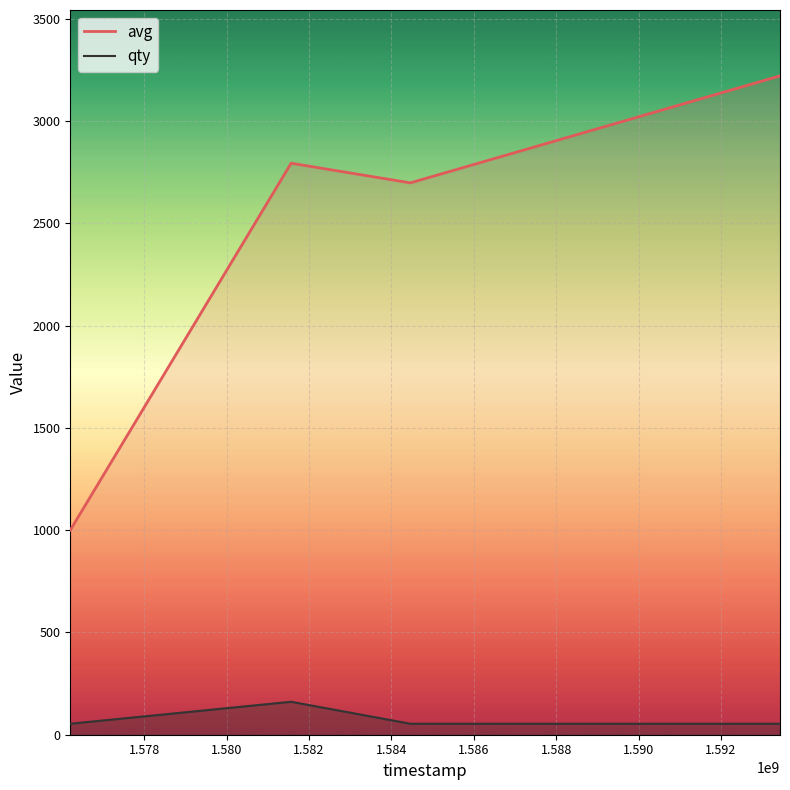

What is the value of the qty point at the 1st from the left?

53.7